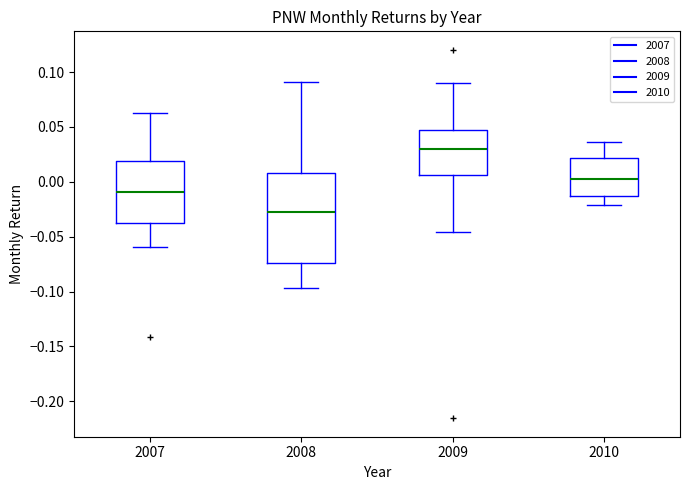

Where is the lower edge of the box at x = 2007 on the y-axis? The values are not printed on the chart, so give them approximately, as read against the axis.

-0.040